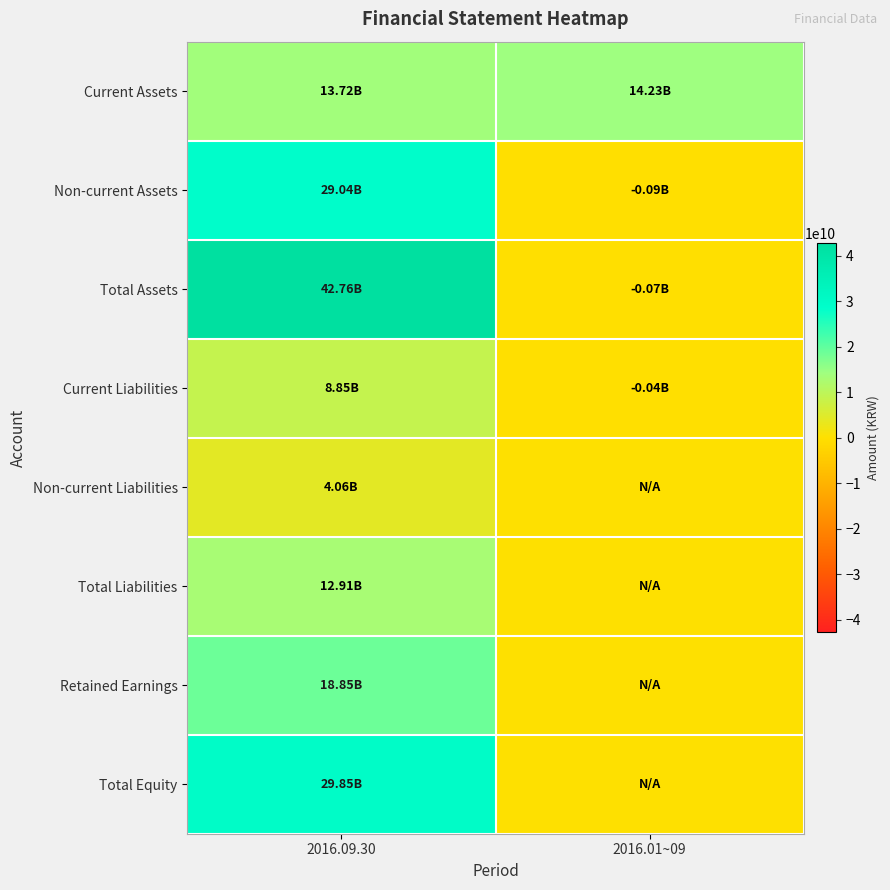

Between 2016.09.30 and 2016.01~09, which series saw the biggest shift?

Total Assets